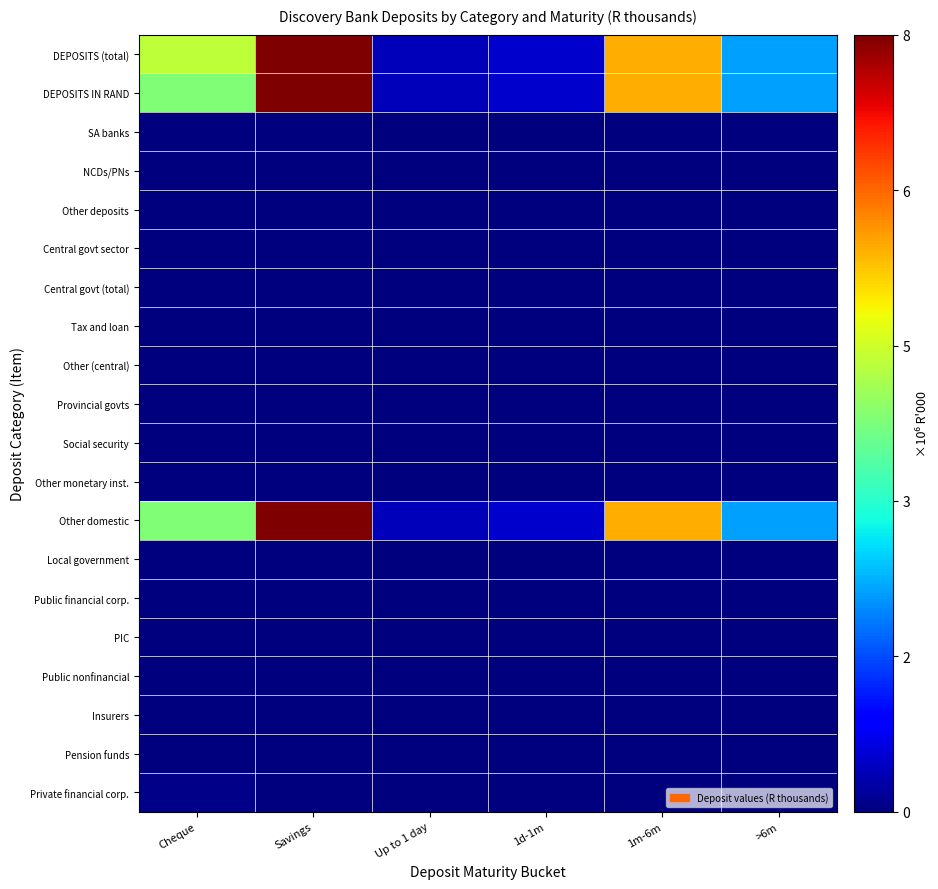

Rank the series at Up to 1 day from highest to lowest value.

DEPOSITS (total), DEPOSITS IN RAND, Other domestic, SA banks, NCDs/PNs, Other deposits, Central govt sector, Central govt (total), Tax and loan, Other (central), Provincial govts, Social security, Other monetary inst., Local government, Public financial corp., PIC, Public nonfinancial, Insurers, Pension funds, Private financial corp.